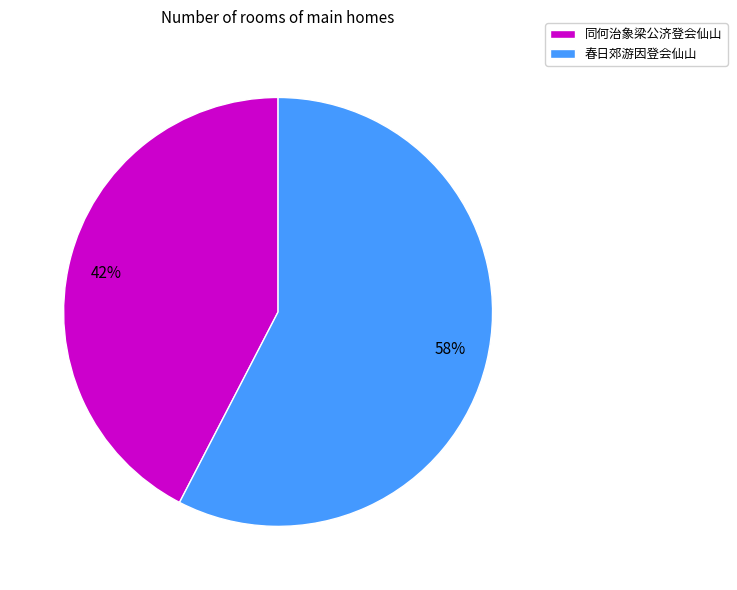

Is it true that 同何治象梁公济登会仙山 is 49% of the pie?

False